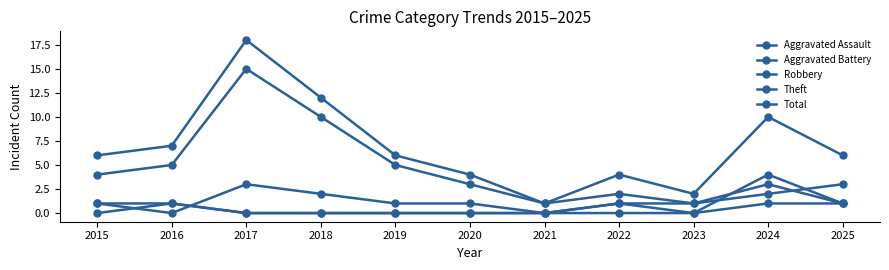

How many distinct data groups are displayed?

5